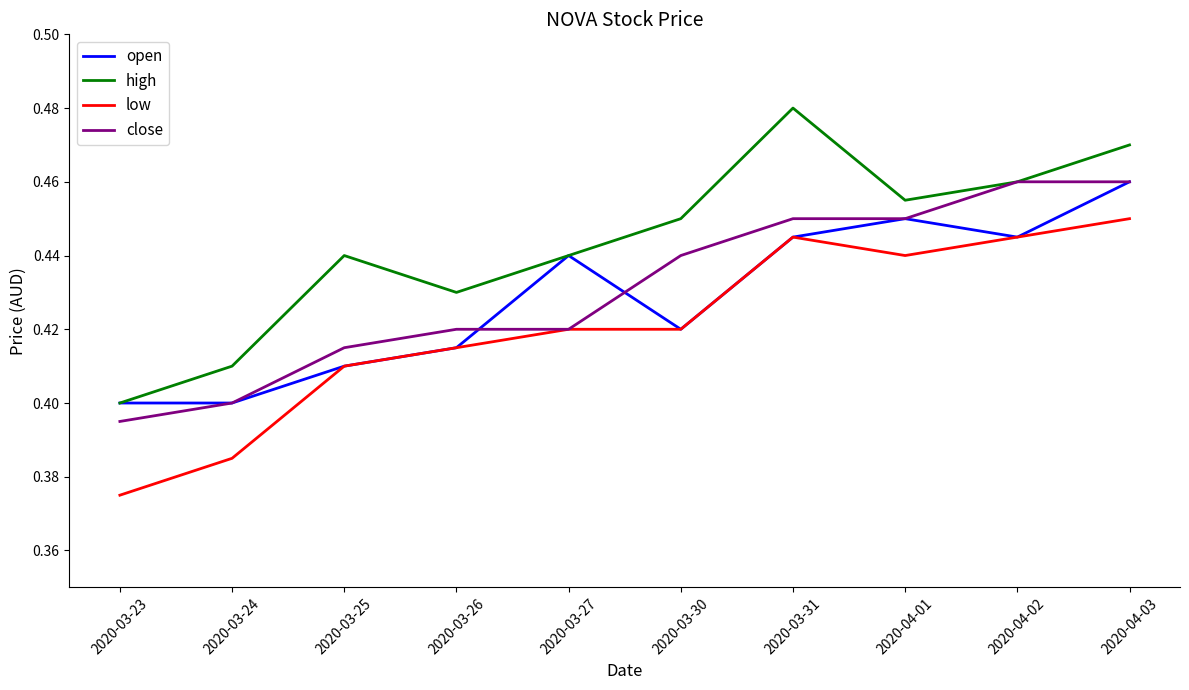

At which label does high reach its minimum?

2020-03-23